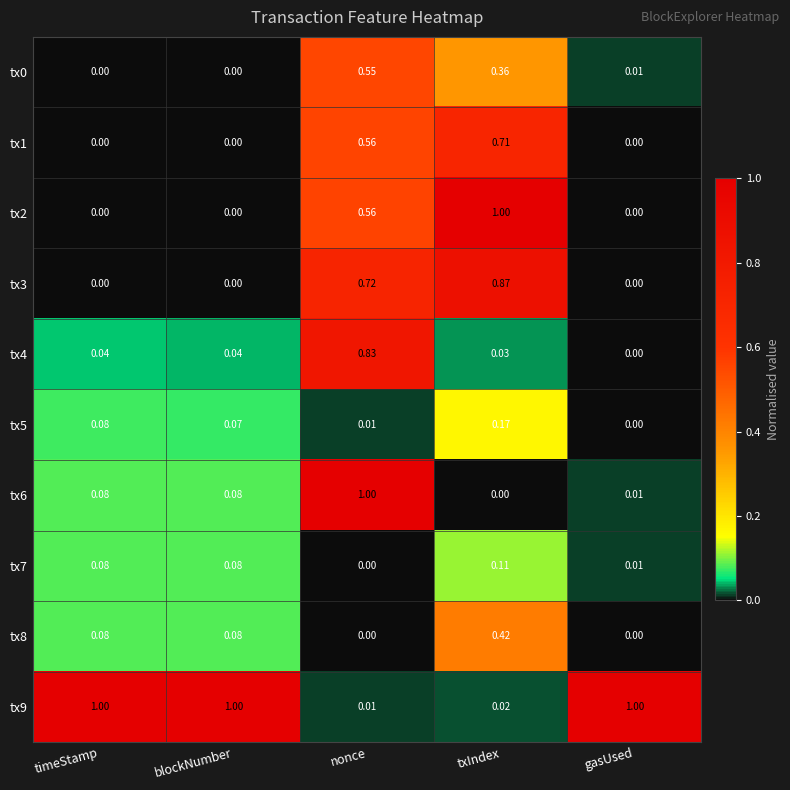

At which label does tx2 reach its peak?

txIndex